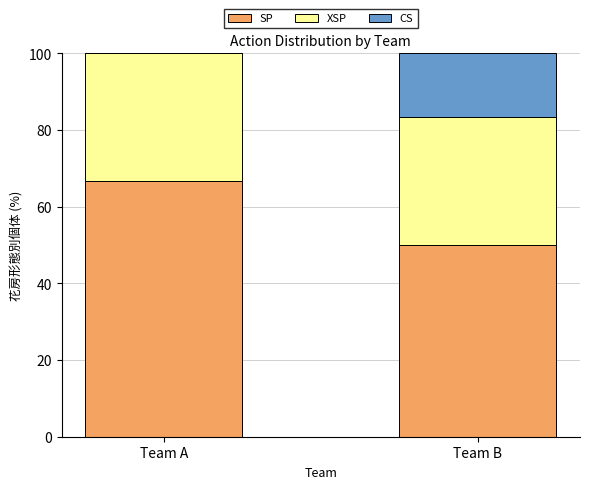

True or false: SP has a value of 29.9 at Team A.

False